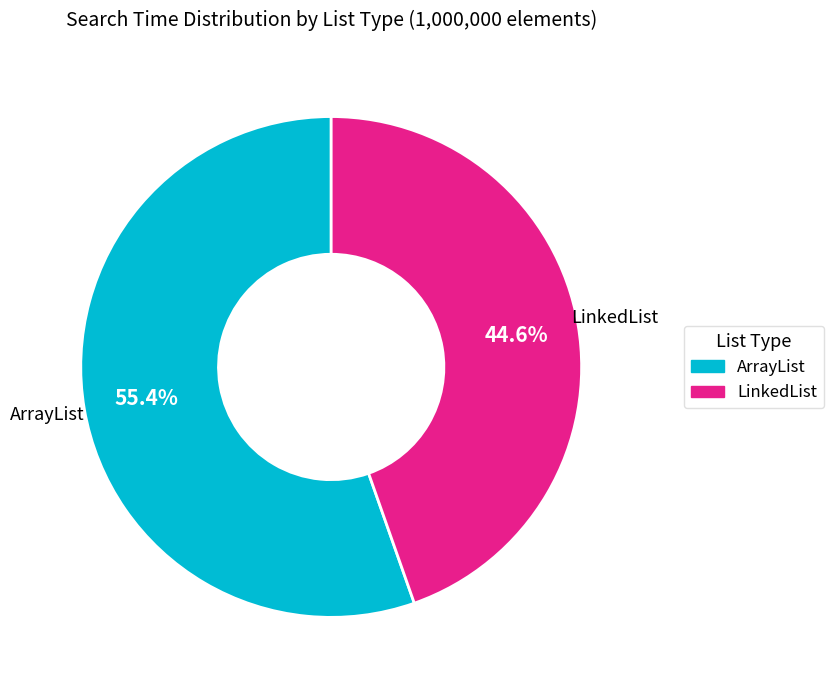

Does any single category account for the majority?

Yes